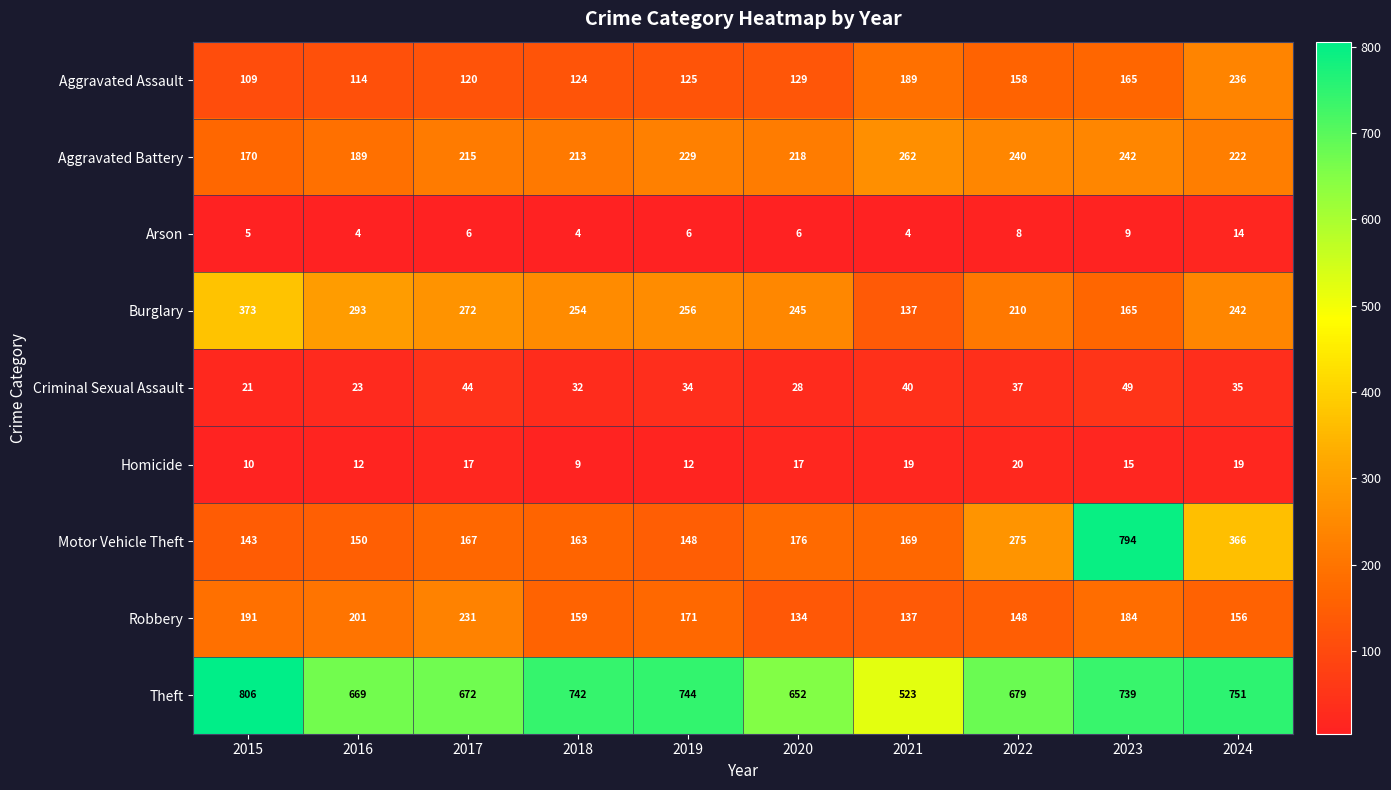

Where is Aggravated Assault nearest to the value 172?

2023